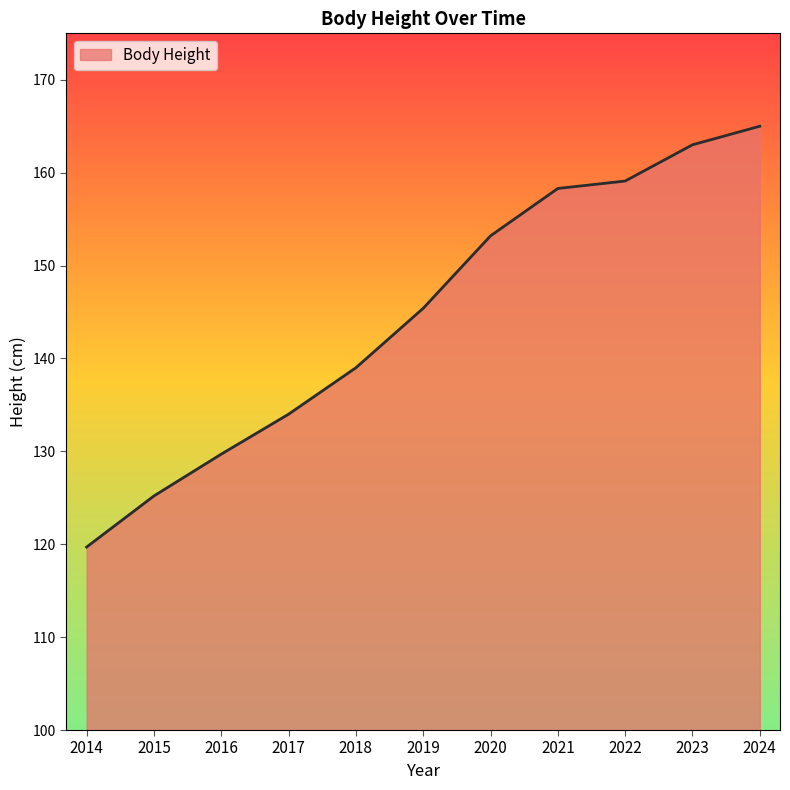

What is the approximate value at 2021?

158.3